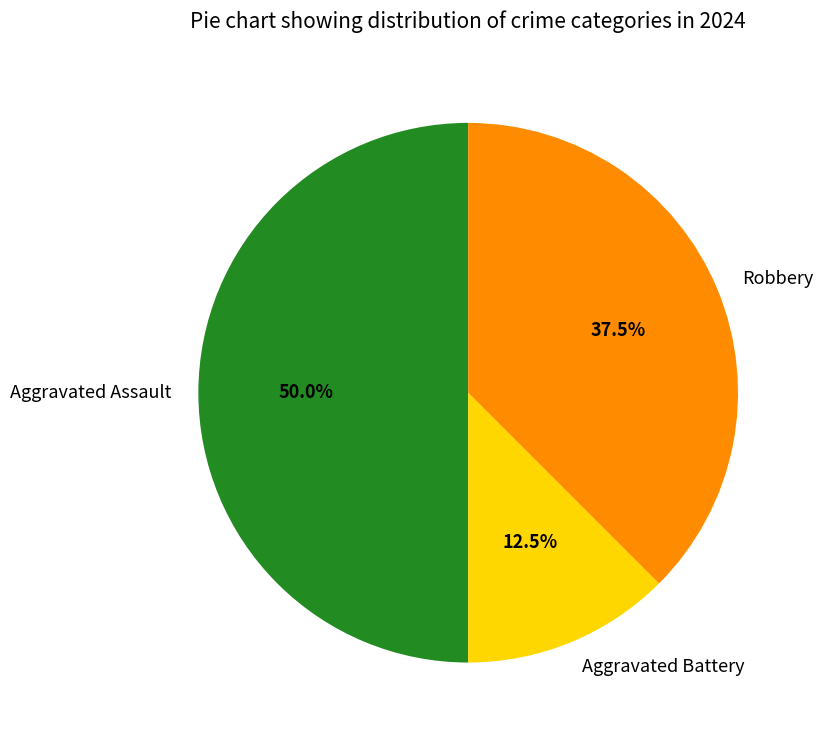

True or false: Robbery accounts for 52% of the total.

False